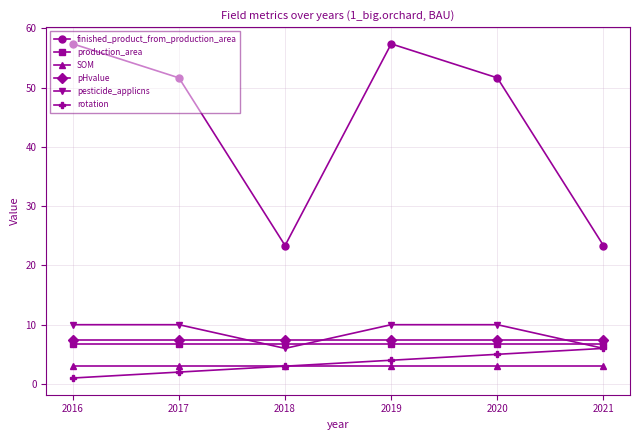

Which series has the largest range (max minus min)?

finished_product_from_production_area